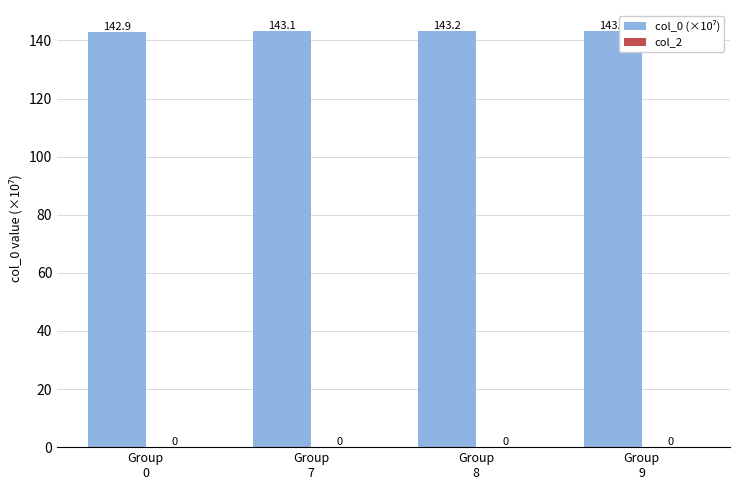

Reading left to right, list all the values displayed in this chart.

col_0 (×10⁷): Group
0=142.9	Group
7=143.1	Group
8=143.2	Group
9=143.3
col_2: Group
0=0.0	Group
7=0.0	Group
8=0.0	Group
9=0.0